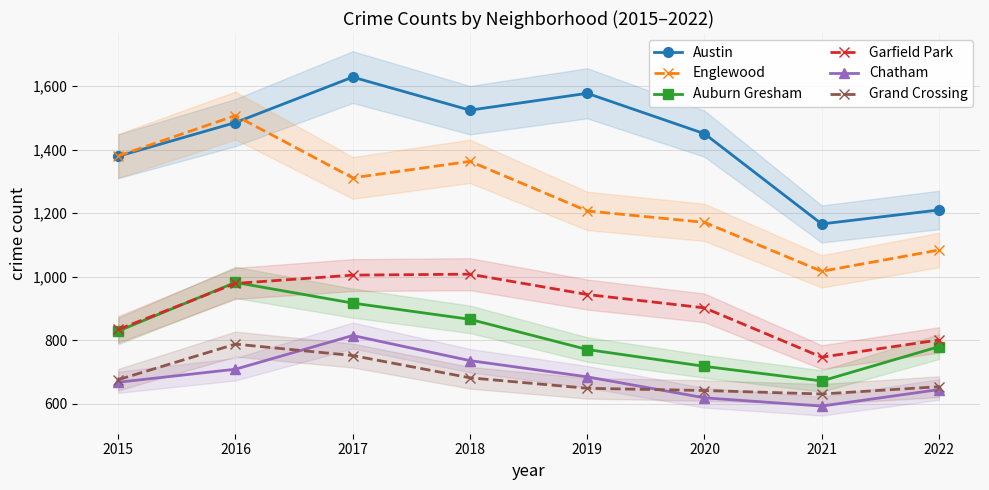

What are all the series names shown in the legend?

Austin, Englewood, Auburn Gresham, Garfield Park, Chatham, Grand Crossing